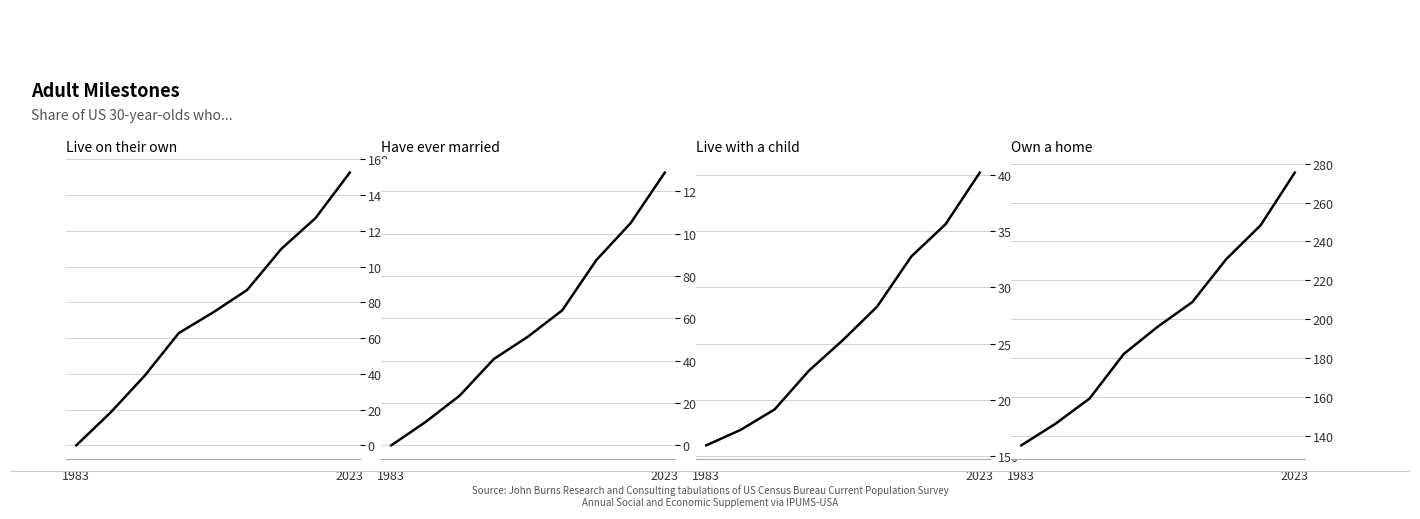

What is the average value of the Have ever married series?

56.9